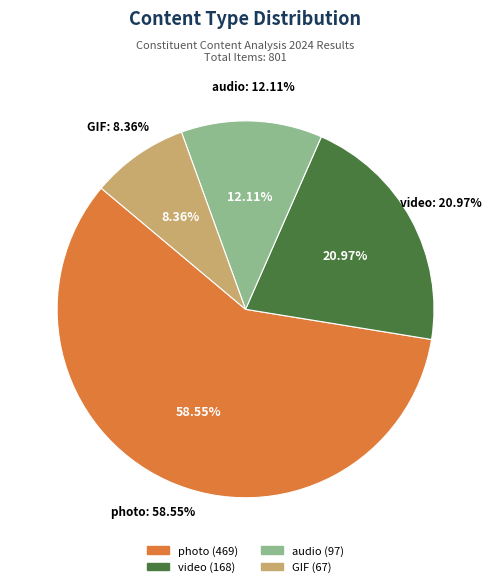

Combined, what portion of the pie is photo and audio?

70.7%